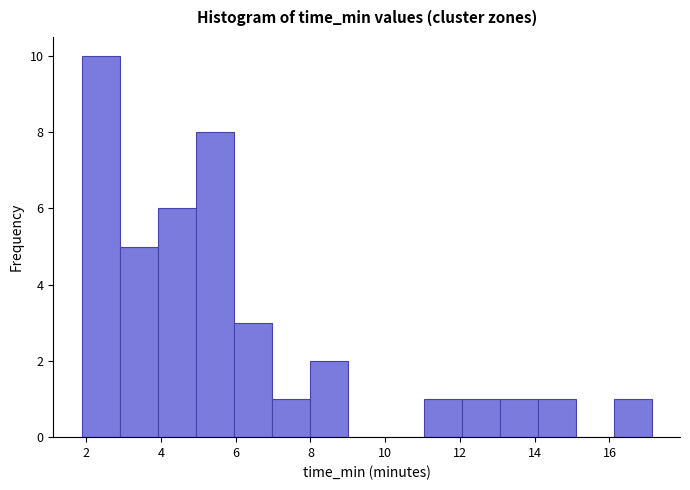

Reading left to right, transcribe this chart: for each bar, give the range it covers on the x-axis and its height. Neither the bar edges nor the heights are printed on the chart, so give them approximately, as read against the axes.

1.8 to 2.8: 10
2.8 to 4.0: 5
4.0 to 5.0: 6
5.0 to 6.0: 8
6.0 to 7.0: 3
7.0 to 8.0: 1
8.0 to 9.0: 2
9.0 to 10.0: 0
10.0 to 11.0: 0
11.0 to 12.0: 1
12.0 to 13.0: 1
13.0 to 14.0: 1
14.0 to 15.0: 1
15.0 to 16.2: 0
16.2 to 17.2: 1